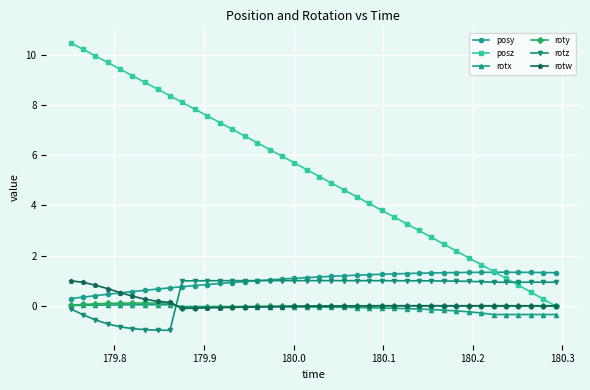

True or false: posy and roty intersect in this chart.

False